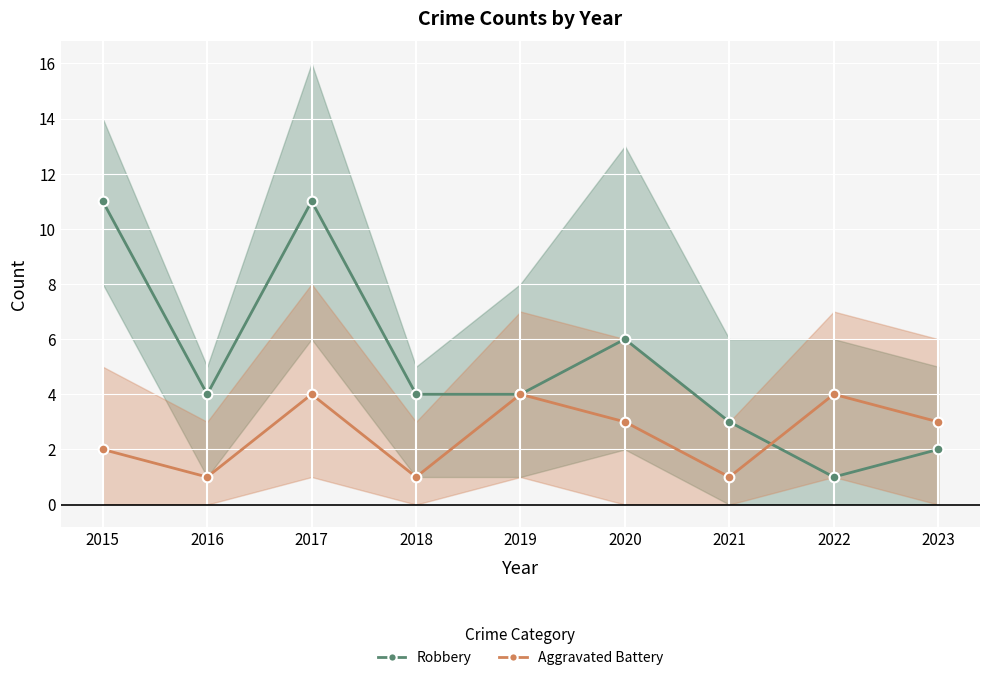

What is the spread (max minus min) of values at 2015?

9